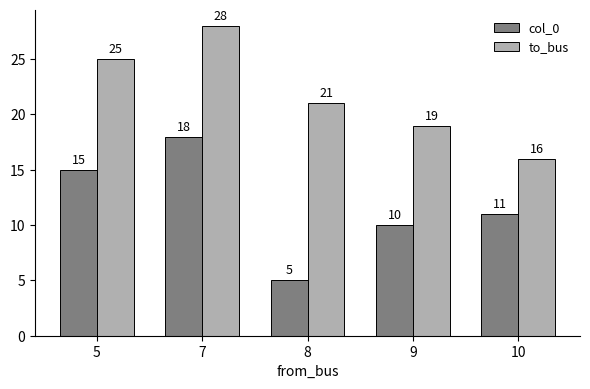

Which series changed the most between 8 and 9?

col_0